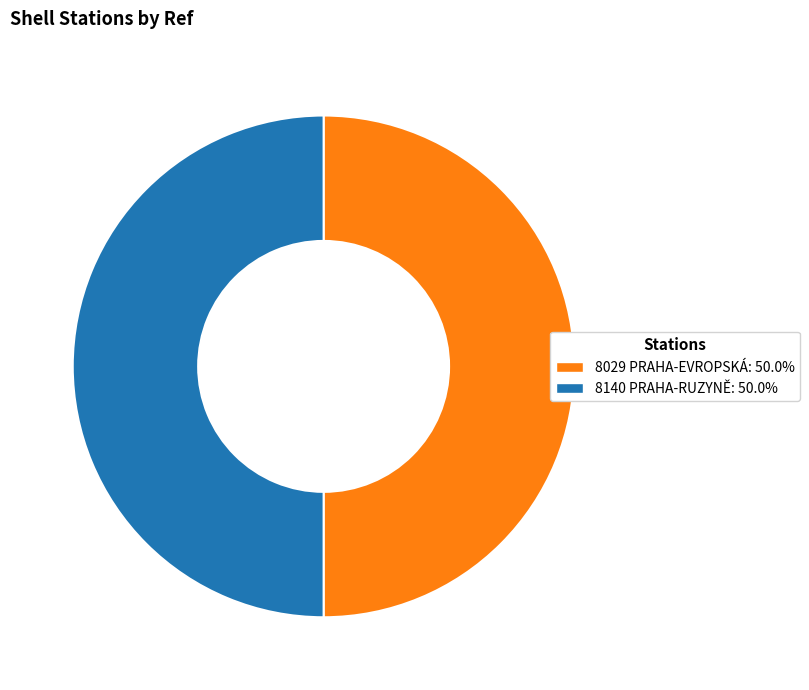

Count the number of slices in the pie.

2